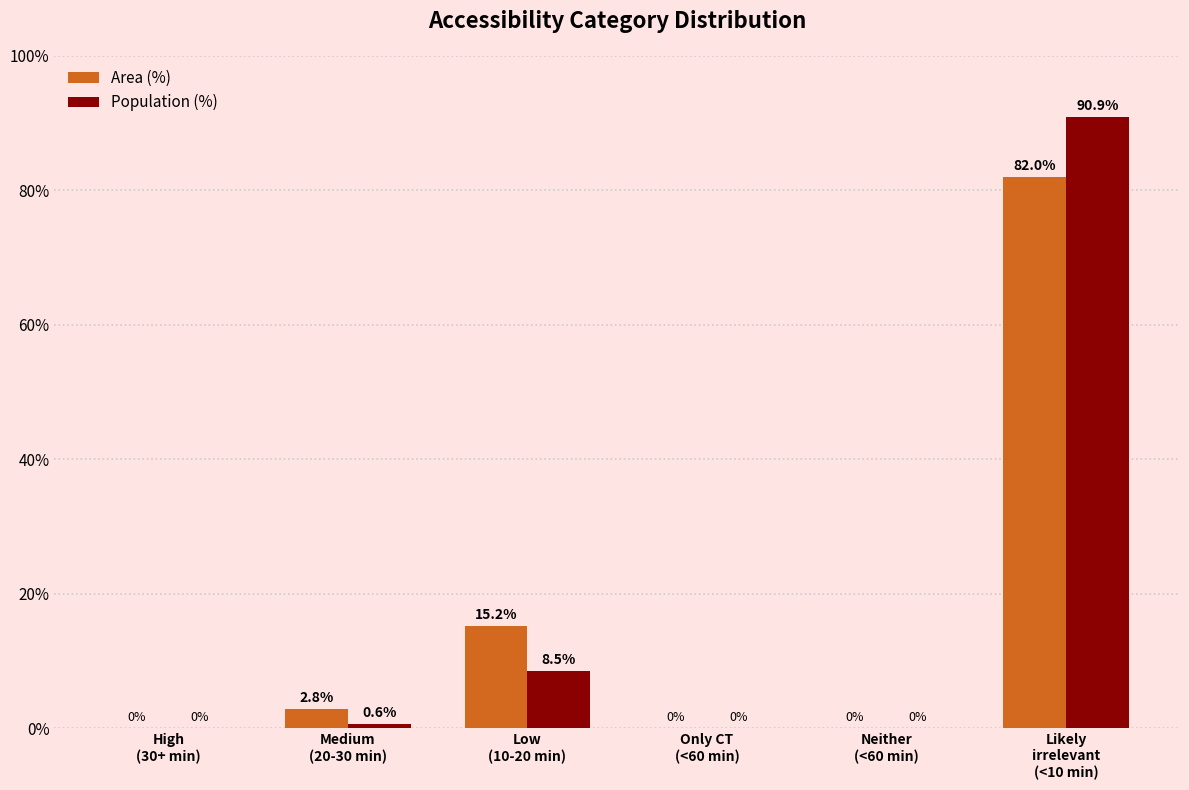

How many groups of bars are there?

6